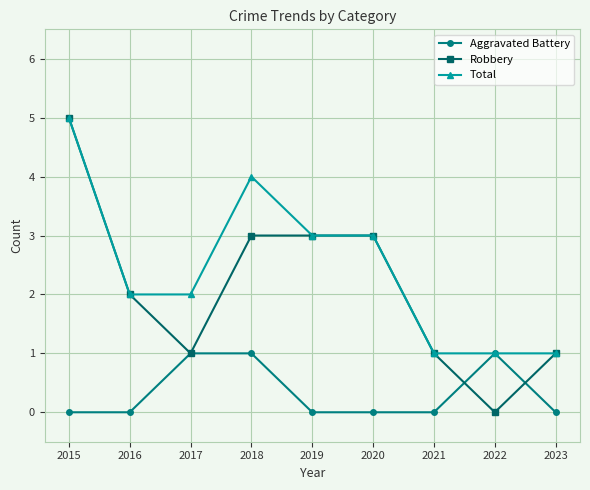

What is the average value of the Total series?

2